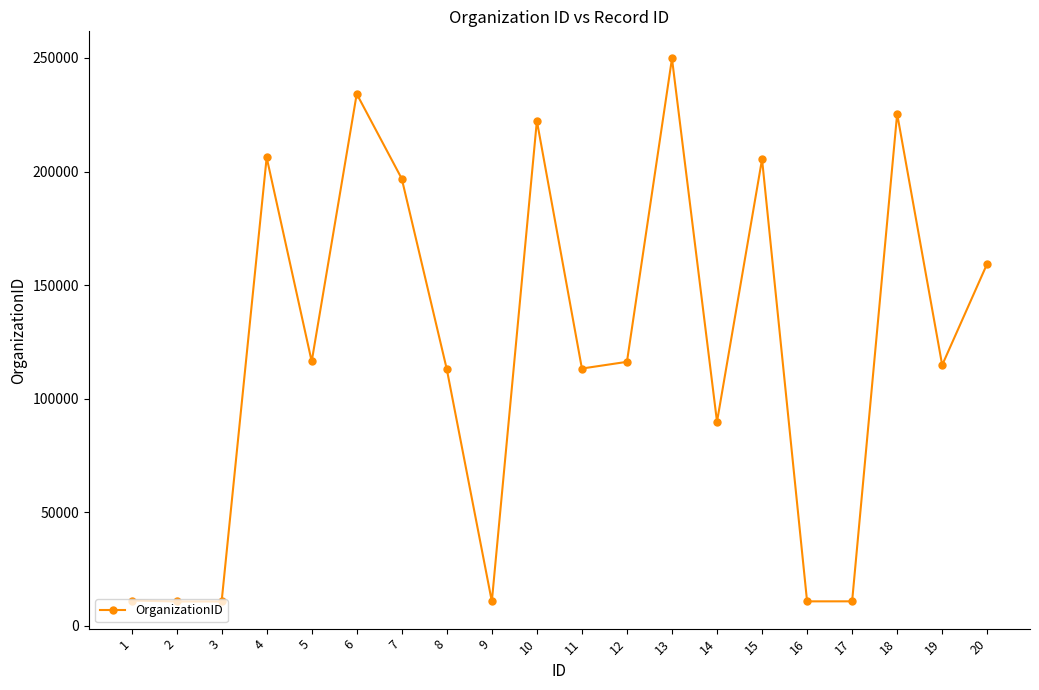

The value at 18 is 225400. True or false?

True